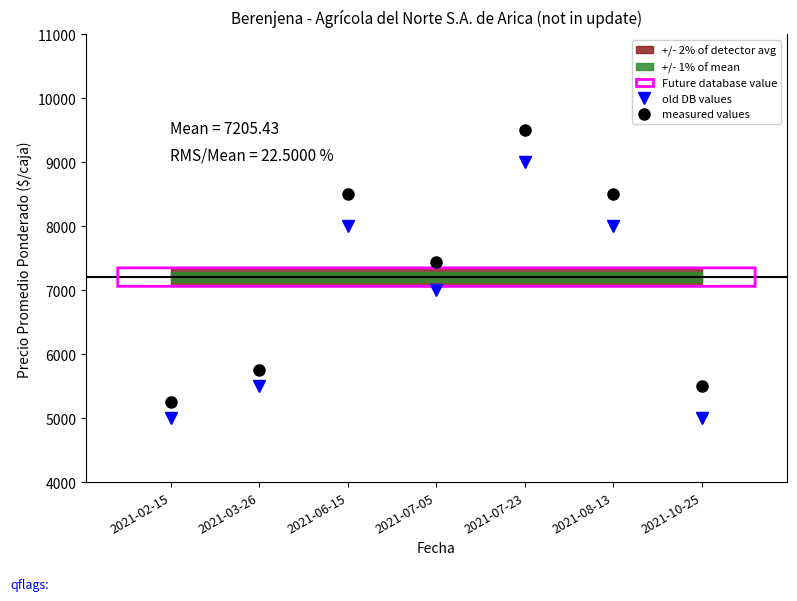

In measured values, how many points are higher than both neighbors (excluding endpoints)?

2